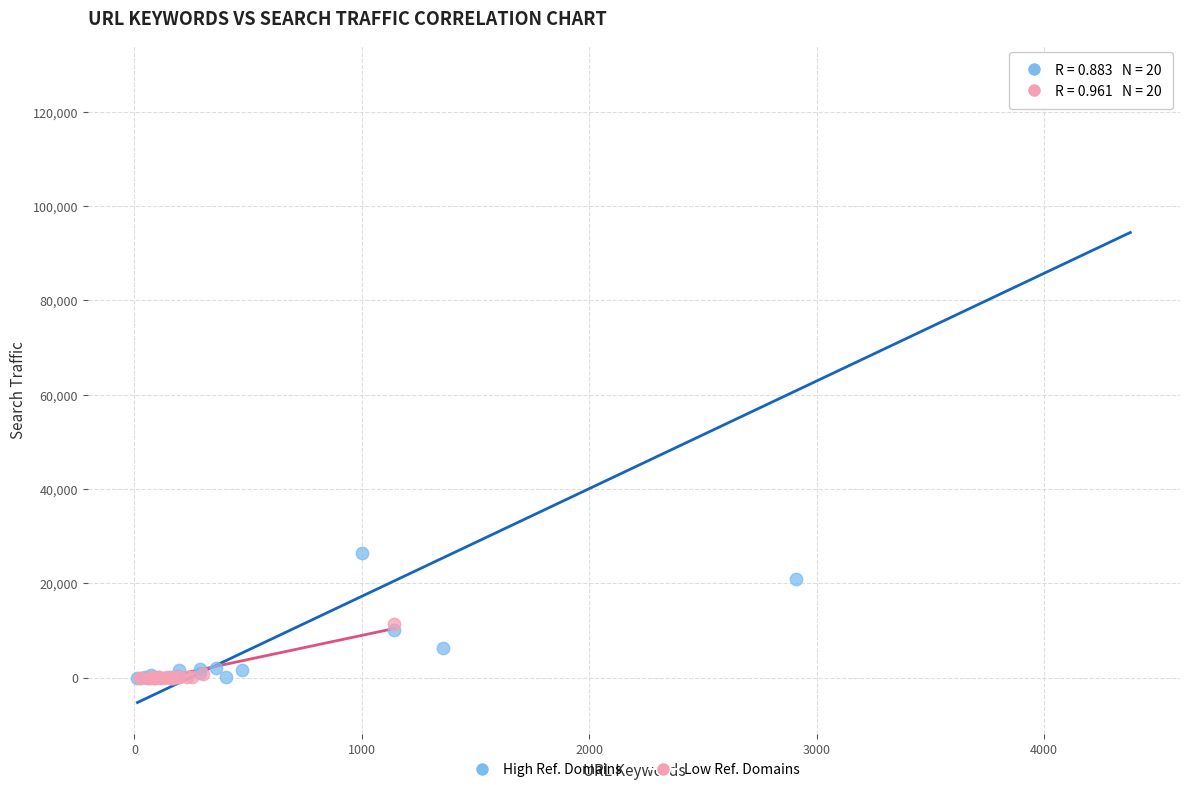

Which series has the widest spread of Y values?

High Ref. Domains